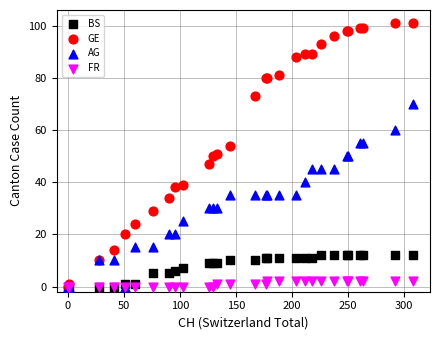

Which series reaches the maximum Y coordinate?

GE